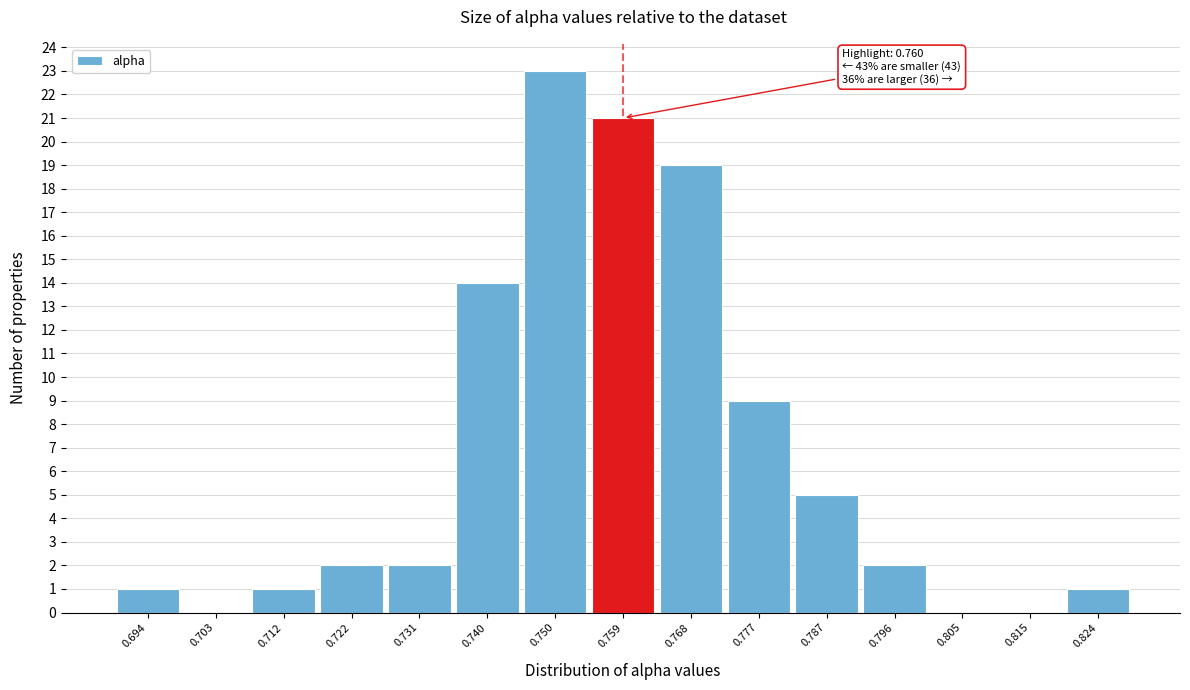

Over which range of the x-axis is the bar tallest?

0.745 to 0.754